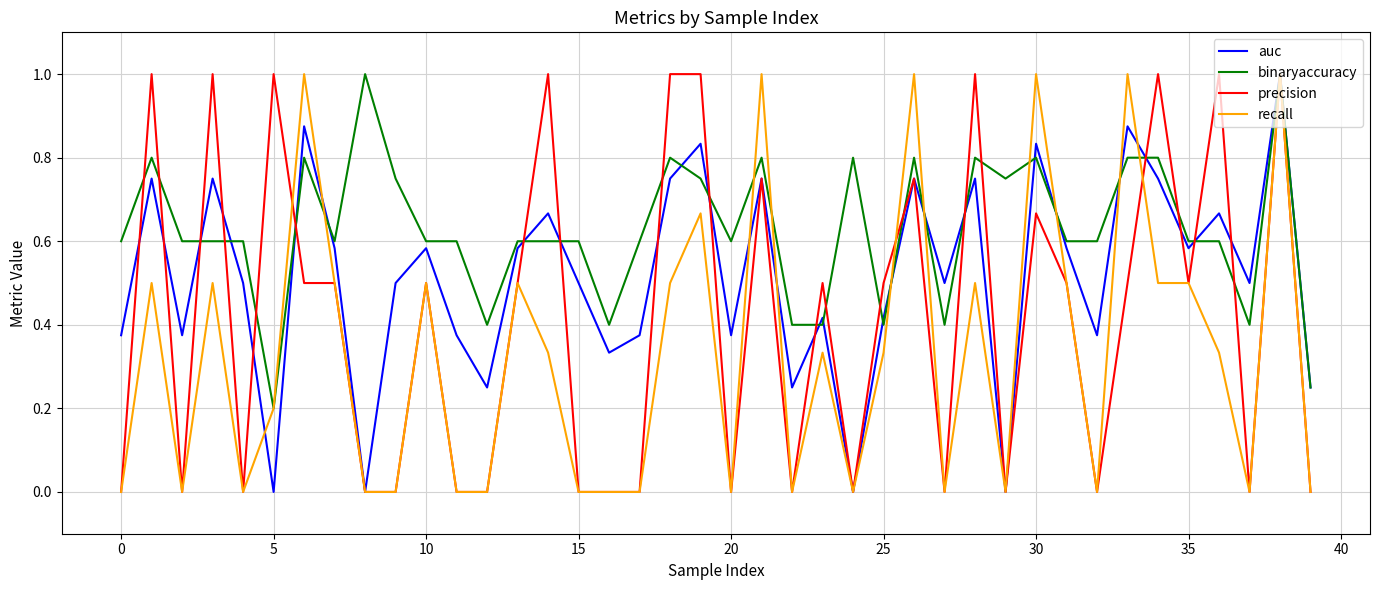

At how many categories does at least one series exceed 0?

40